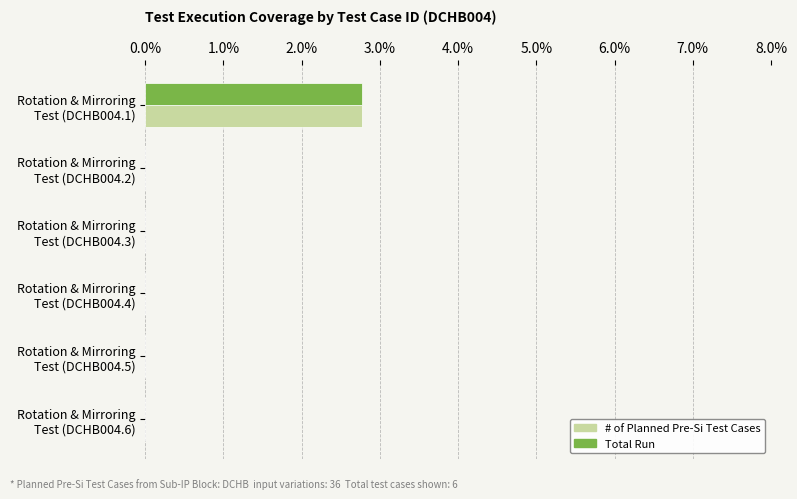

Which series has the largest total across all categories?

# of Planned Pre-Si Test Cases